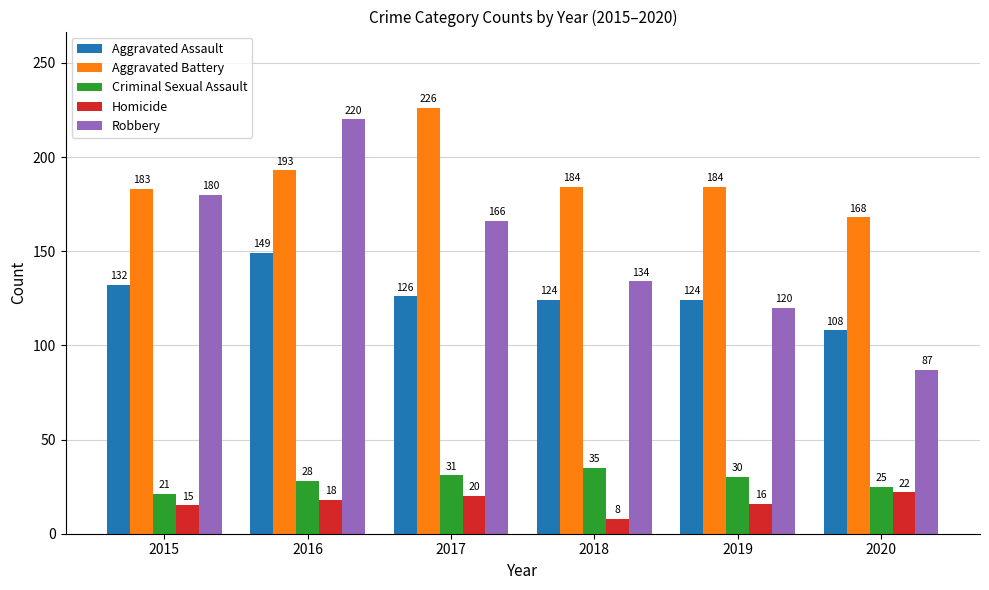

Which series has the largest total across all categories?

Aggravated Battery